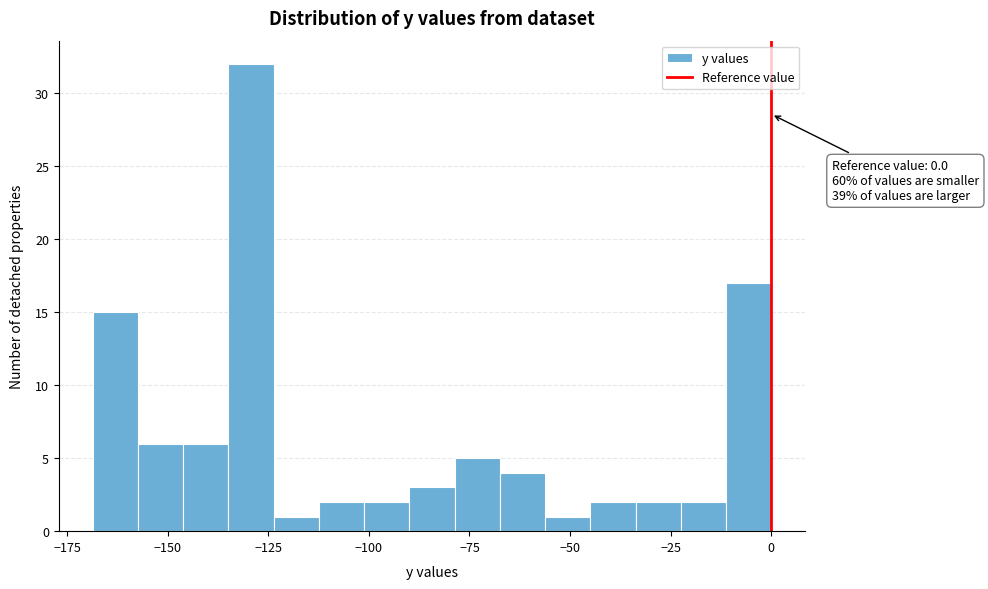

Read against the x-axis, roughly where is the centre of the tallest bar?

-130